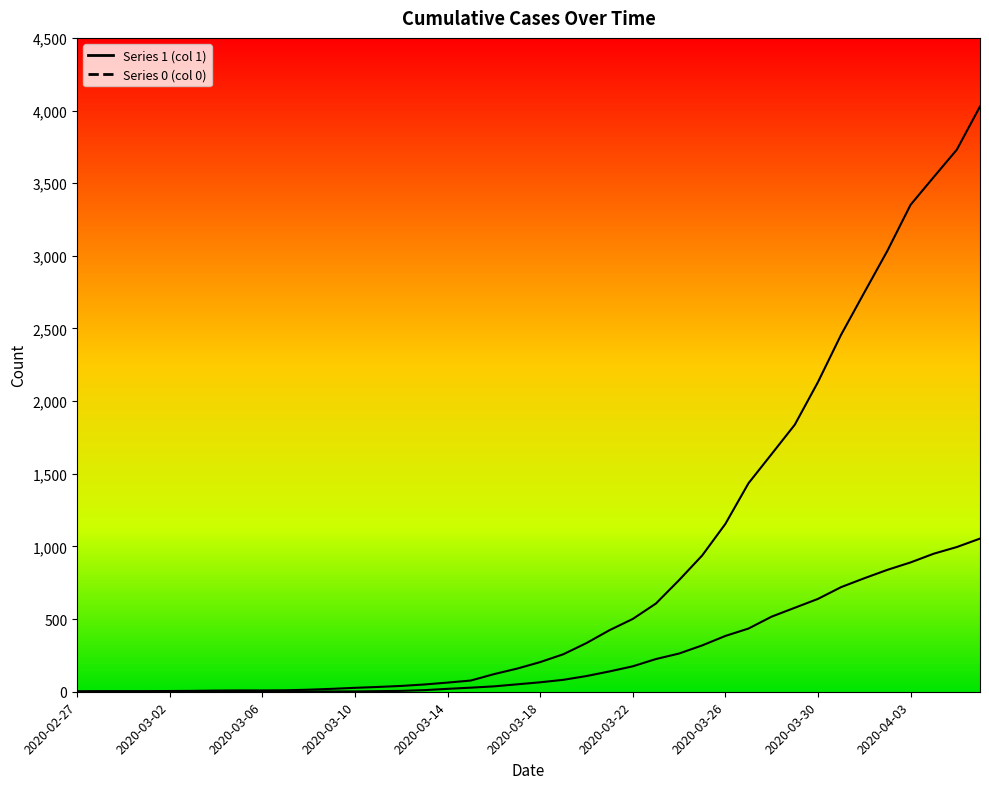

What is the spread (max minus min) of values at 2020-04-05?

2735